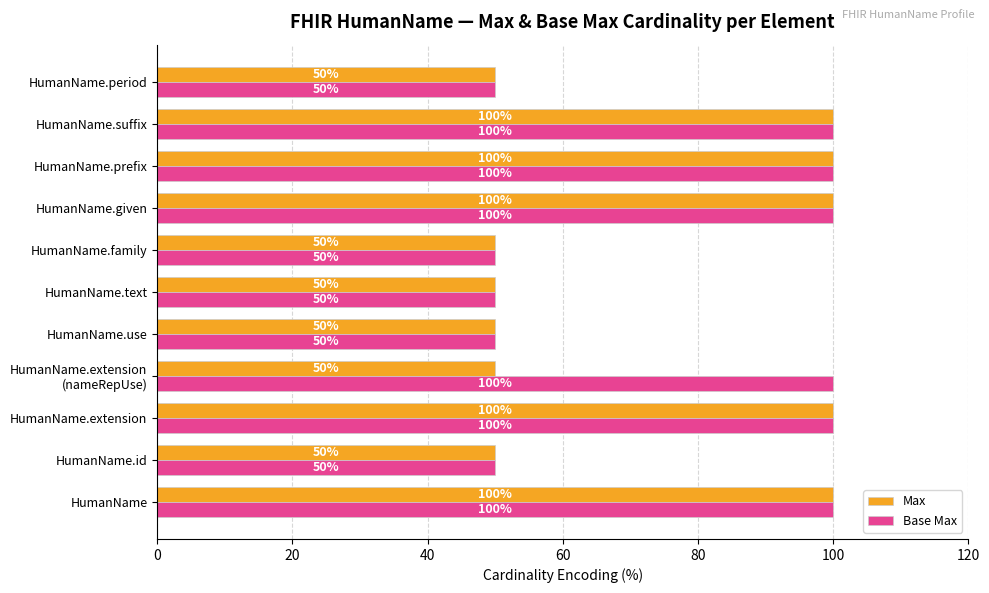

At how many categories does at least one series exceed 81?

6